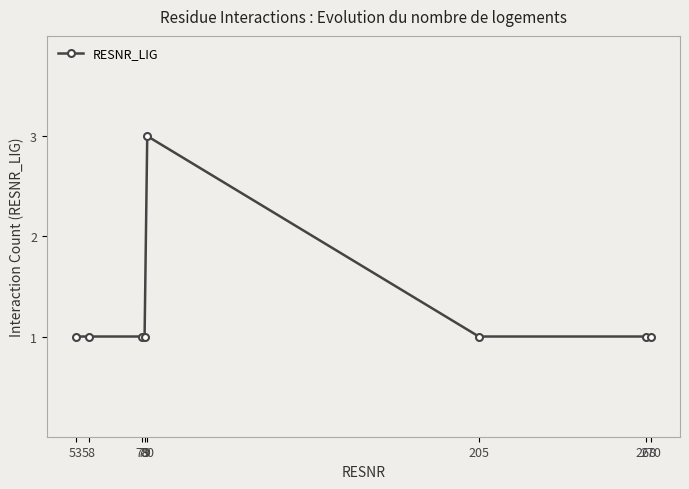

What is the value of the 4th point from the left?

1